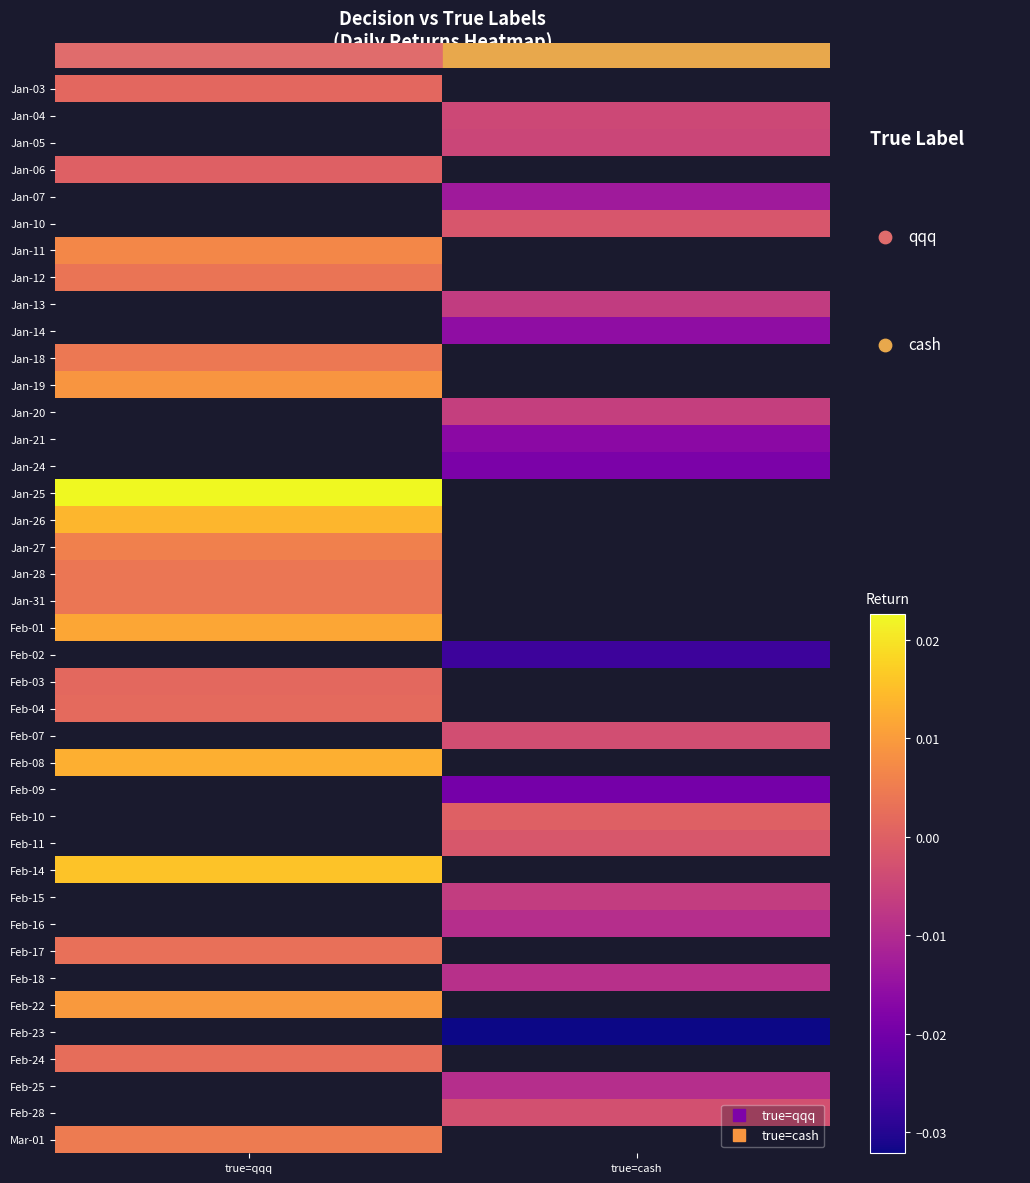

How many negative values does the Feb-16 series have?

1